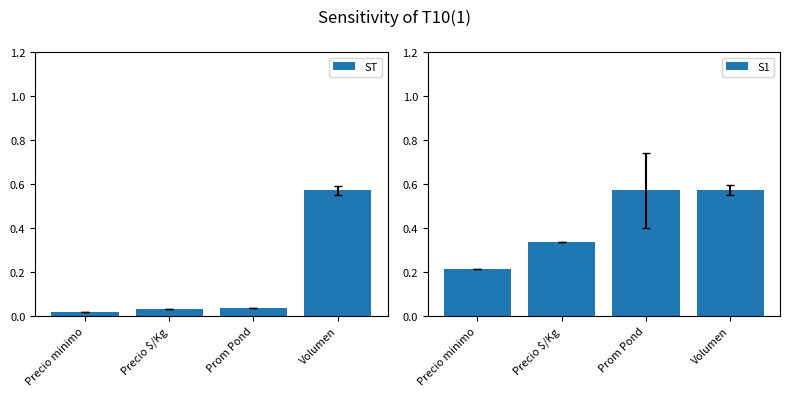

Reading left to right, transcribe all the data shown in this chart.

ST: 0.0	0.0	0.0	0.6
S1: 0.2	0.3	0.6	0.6